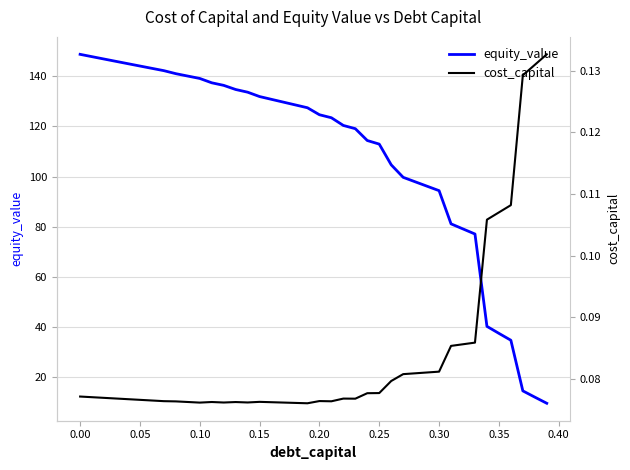

True or false: cost_capital has more than 1 interior local peaks.

True